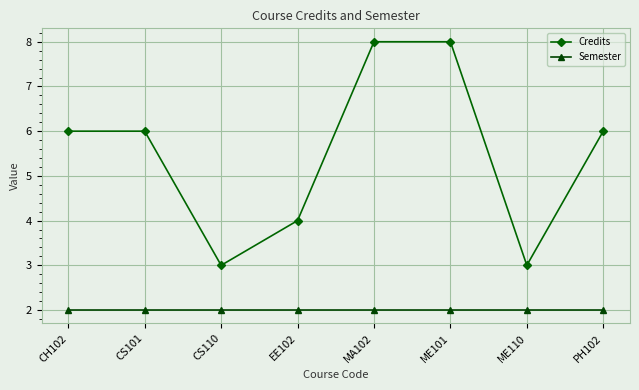

What are all the series names shown in the legend?

Credits, Semester